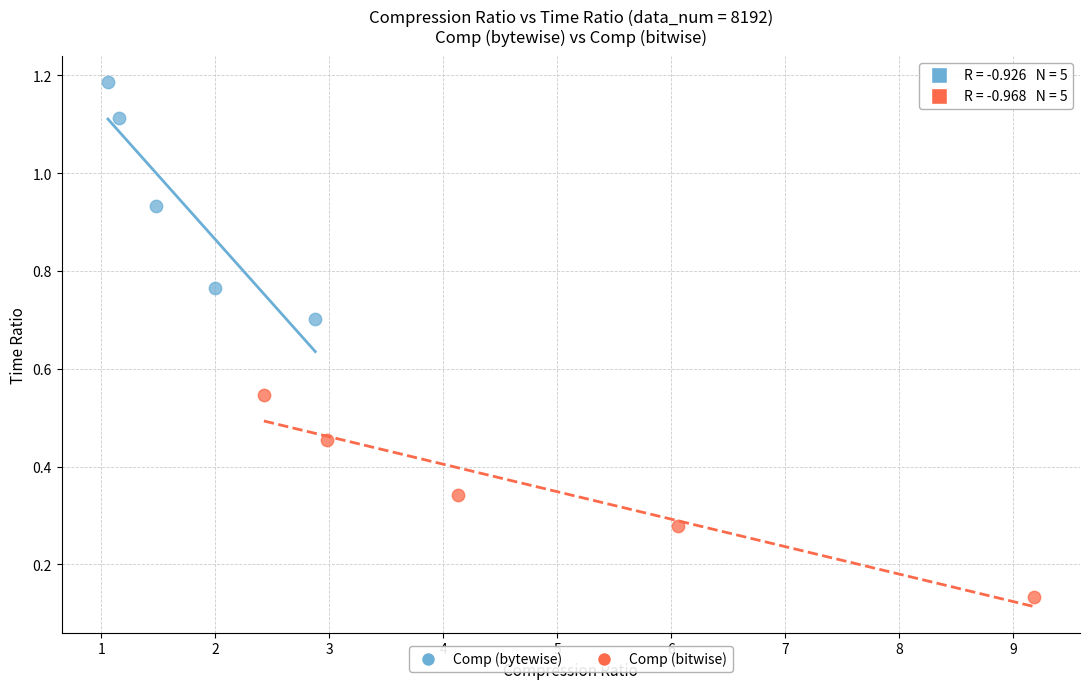

Which series has the widest spread of Y values?

Comp (bytewise)